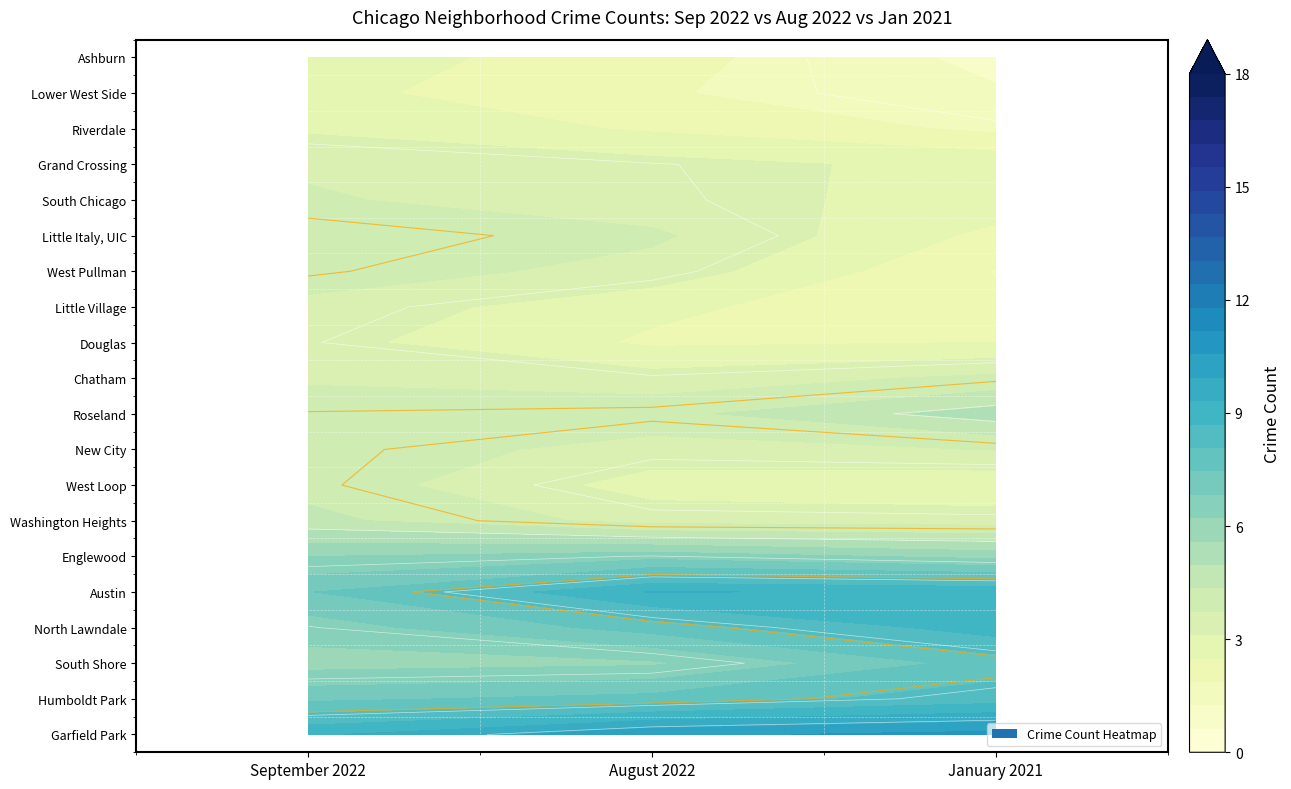

What is the total value across all series at 7?

9